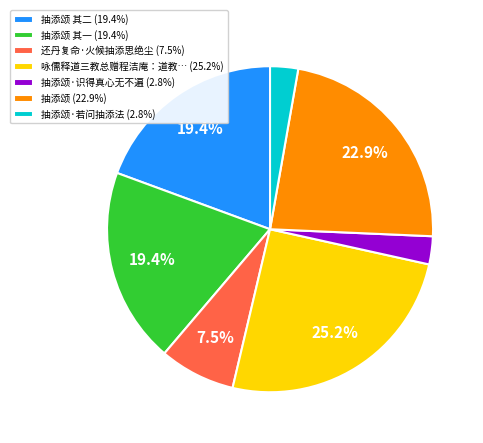

Is 抽添颂·识得真心无不遍 (2.8%) the majority of the pie?

No